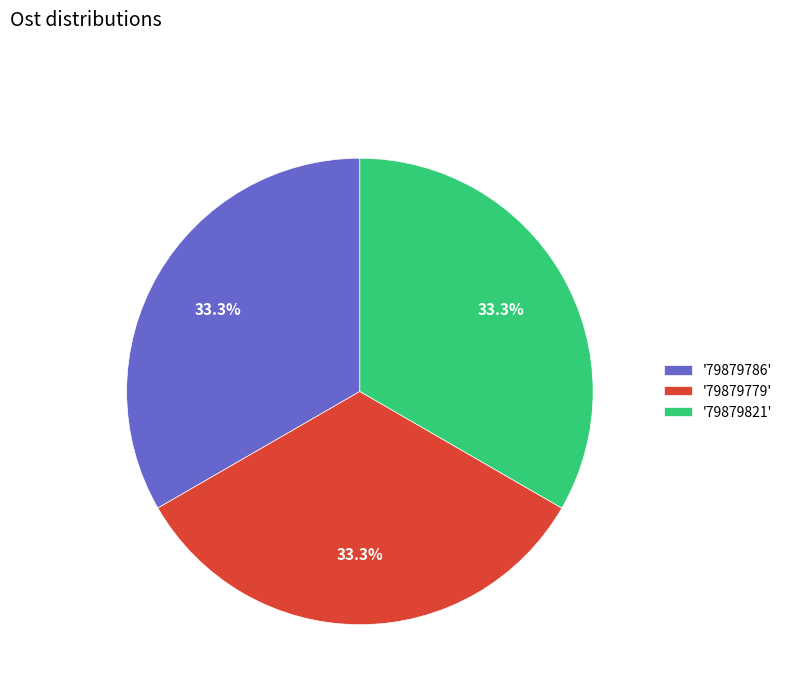

To the nearest percent, what is the average slice percentage?

33%